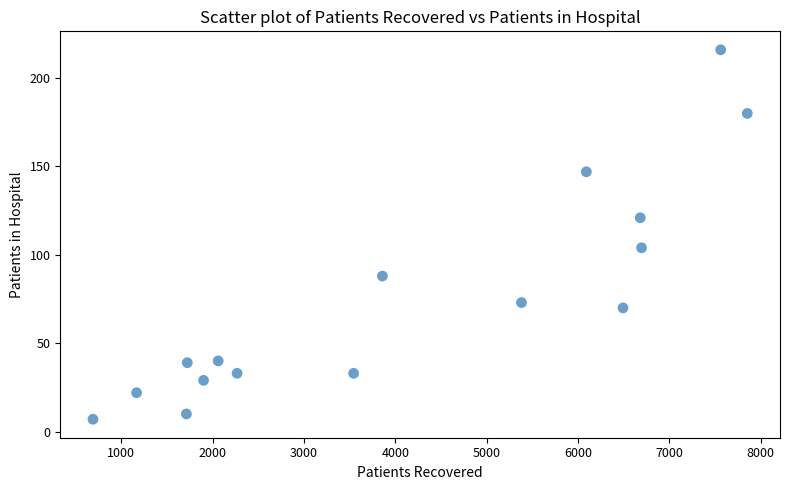

What Y value in the scatter plot is closest to 111?

104